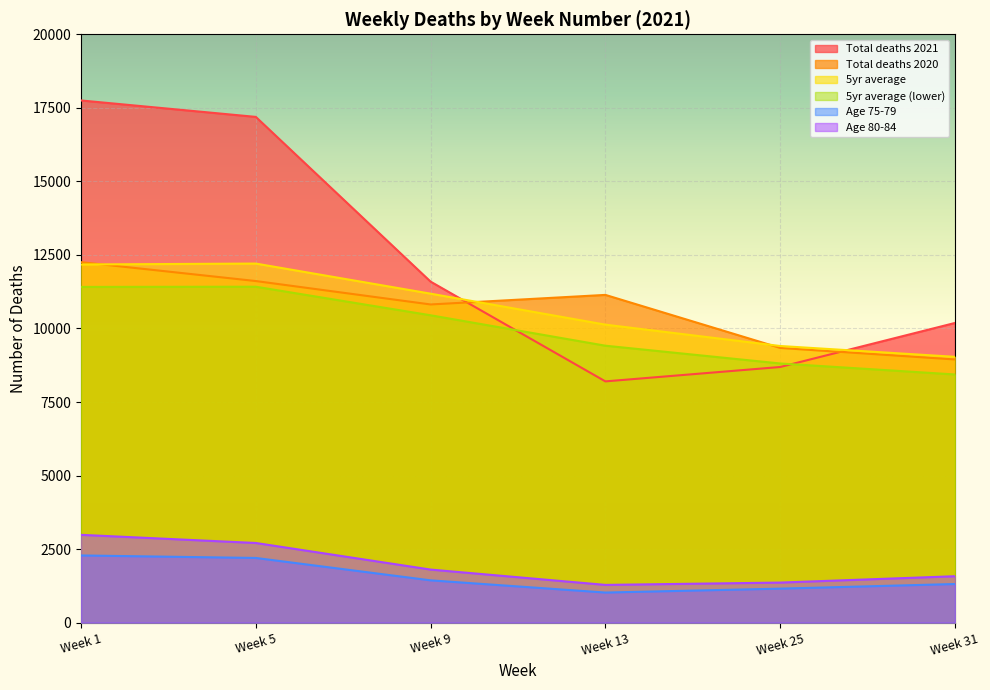

Is the value of Age 75-79 at Week 1 greater than the value of Age 80-84 at Week 31?

Yes